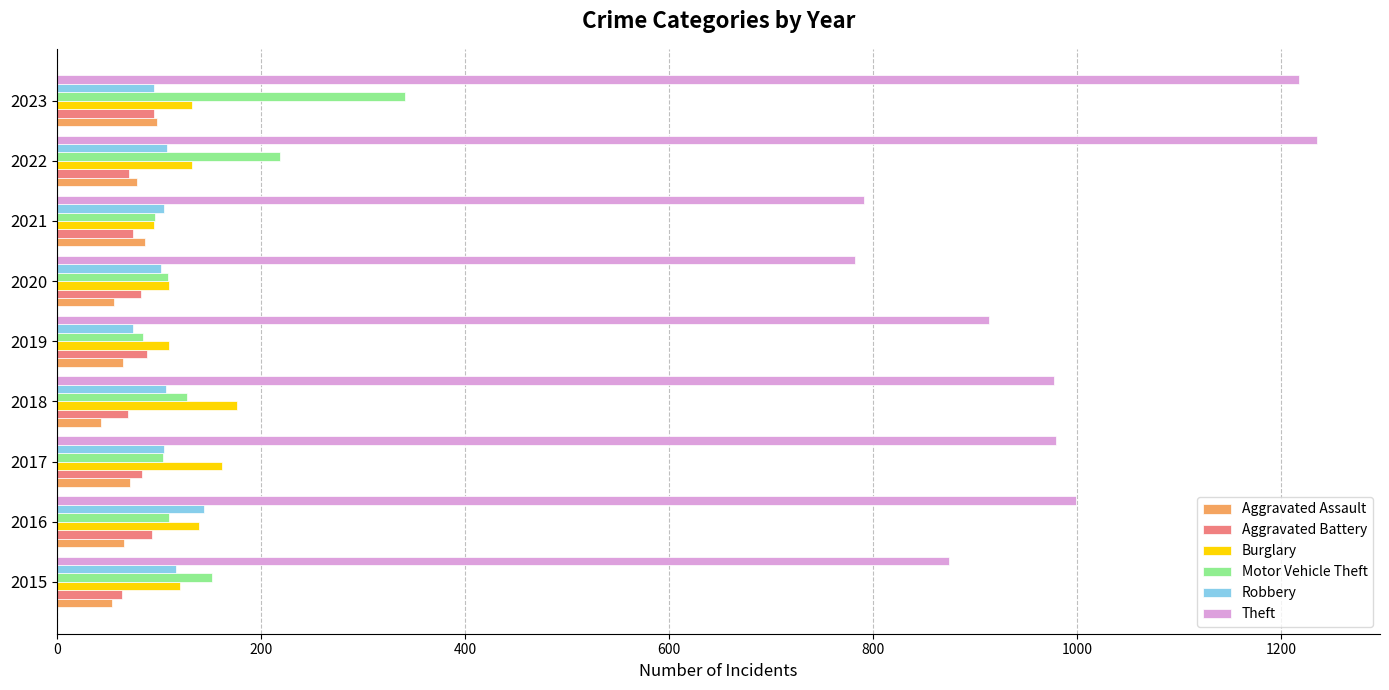

Which series has the largest total across all categories?

Theft